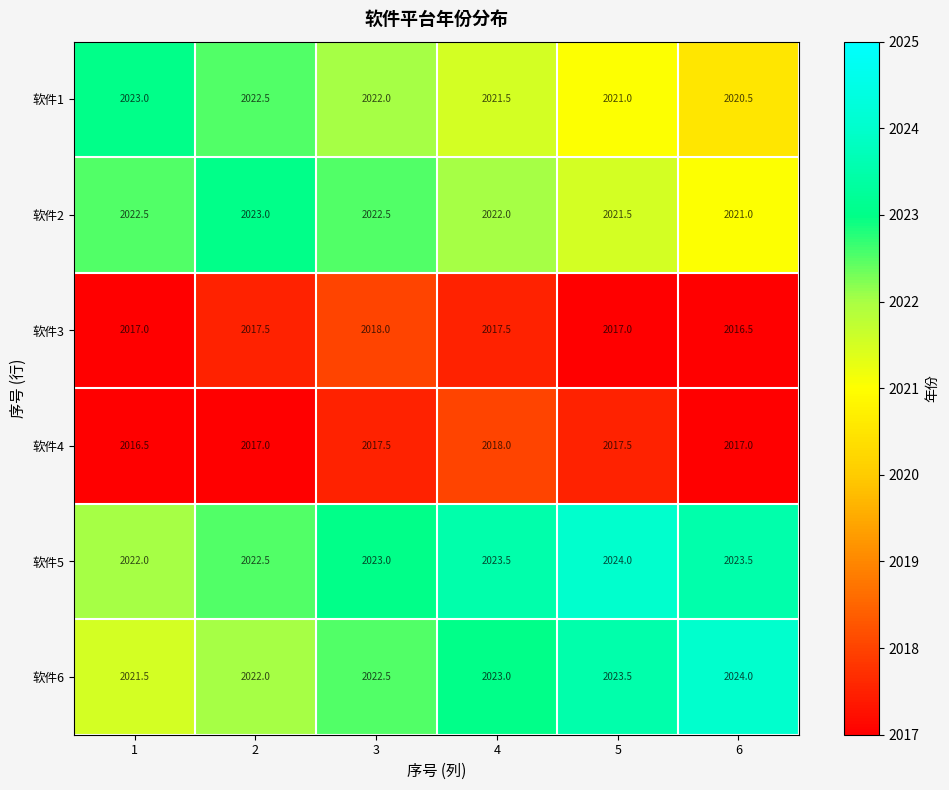

What is the total value across all series at 6?

12122.5